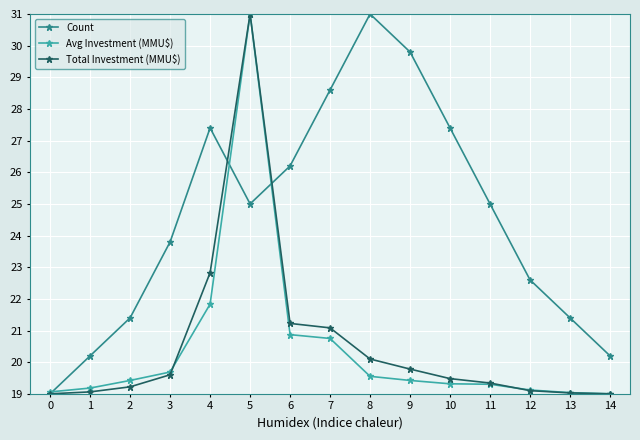

The value of Total Investment (MMU$) at 11 is 19.3. True or false?

True